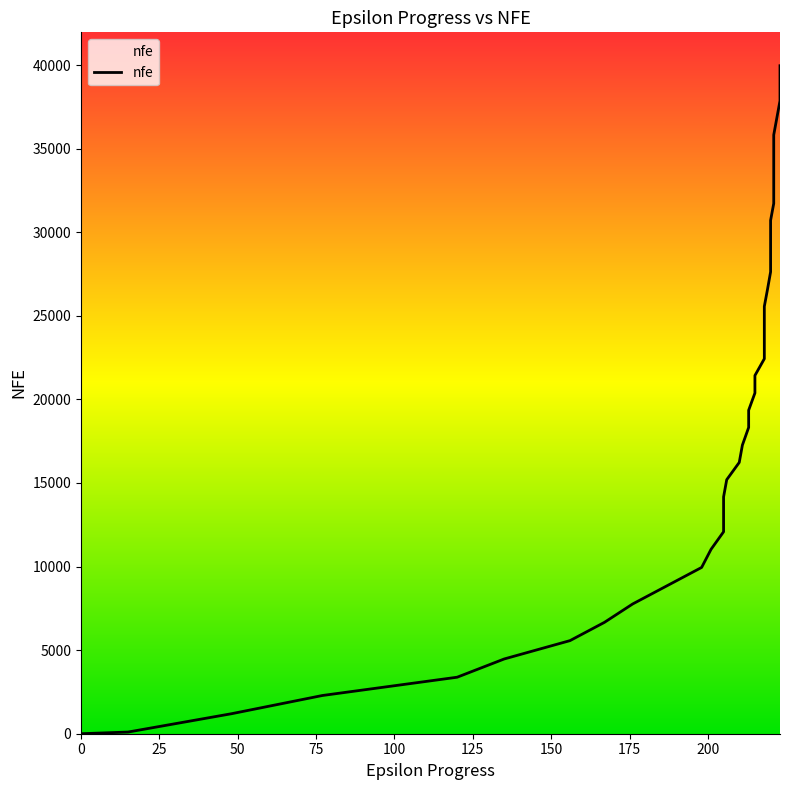

How many lines are shown in the chart?

1